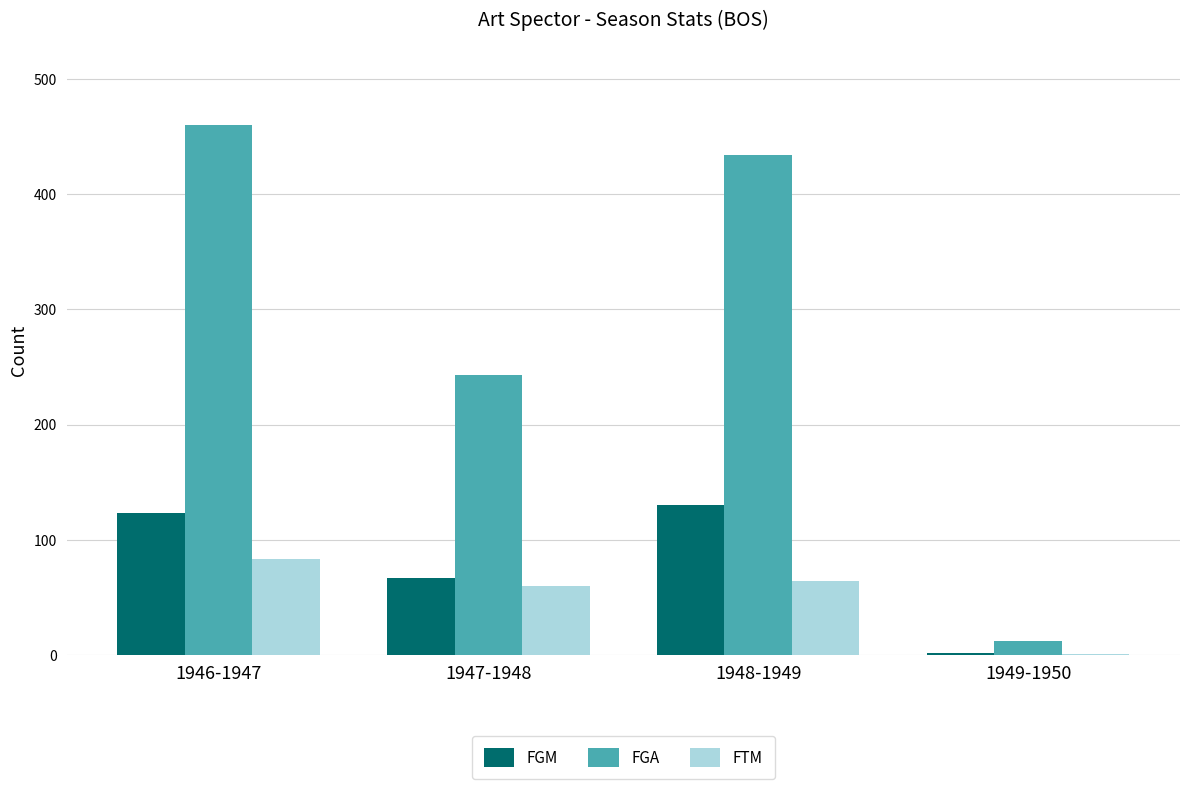

What is the approximate value of FGM at 1949-1950?

2